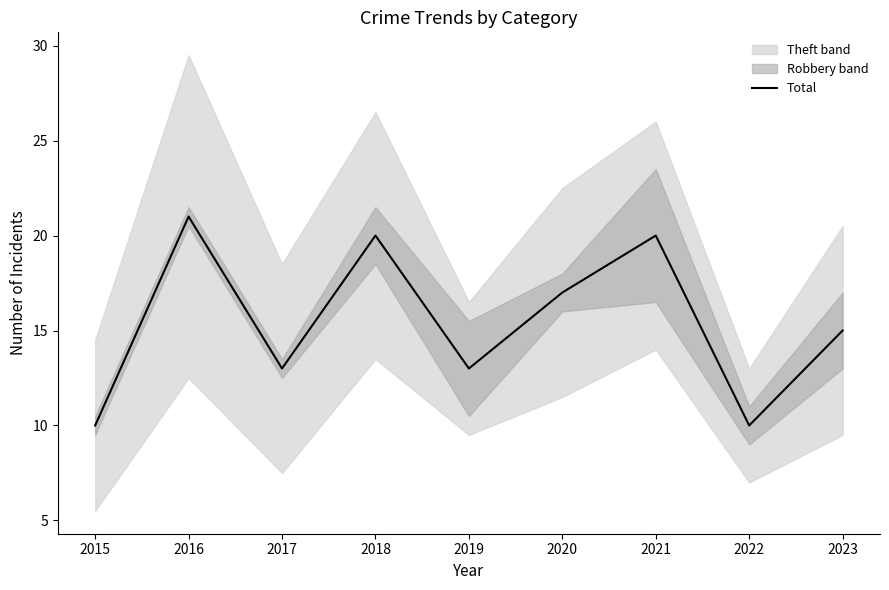

How many points are lower than both their immediate neighbors (excluding endpoints)?

3